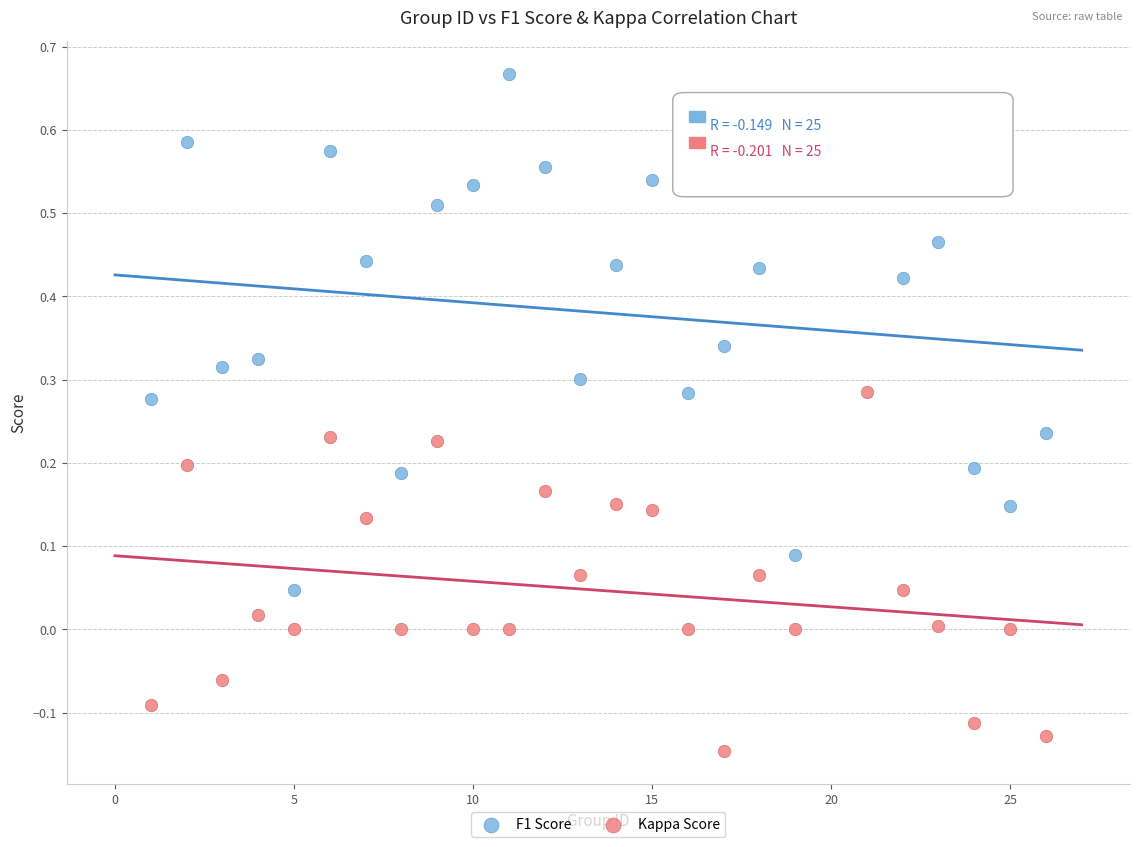

What are all the series names shown in the legend?

F1 Score, Kappa Score